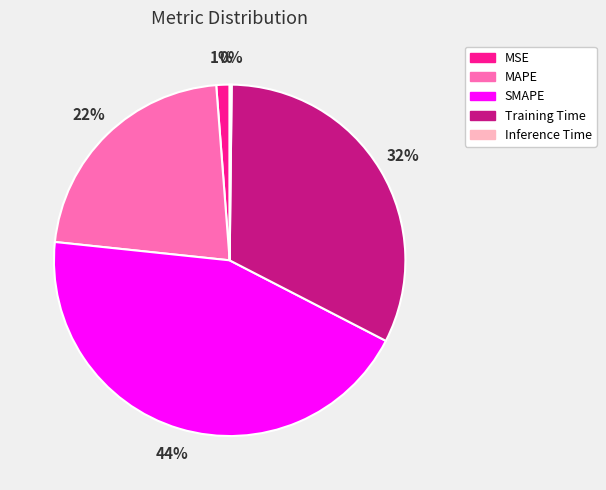

Is there any slice that represents more than half of the pie?

No